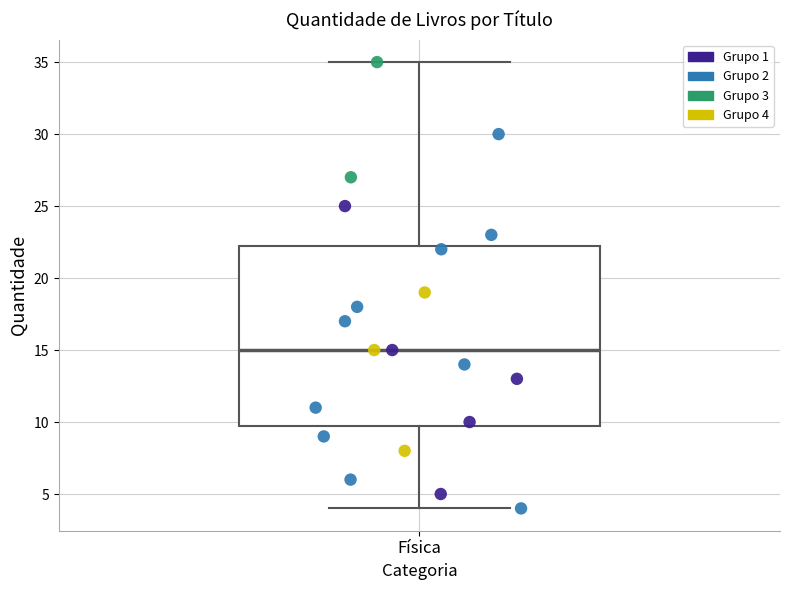

Transcribe this box plot: give where the median line is, the range the box spans, and where the two whiskers end, as read against the y-axis. The values are not printed on the chart, so give them approximately, as read against the axis.

median 15.0, box 10.0 to 22.5, whiskers 4.0 to 35.0